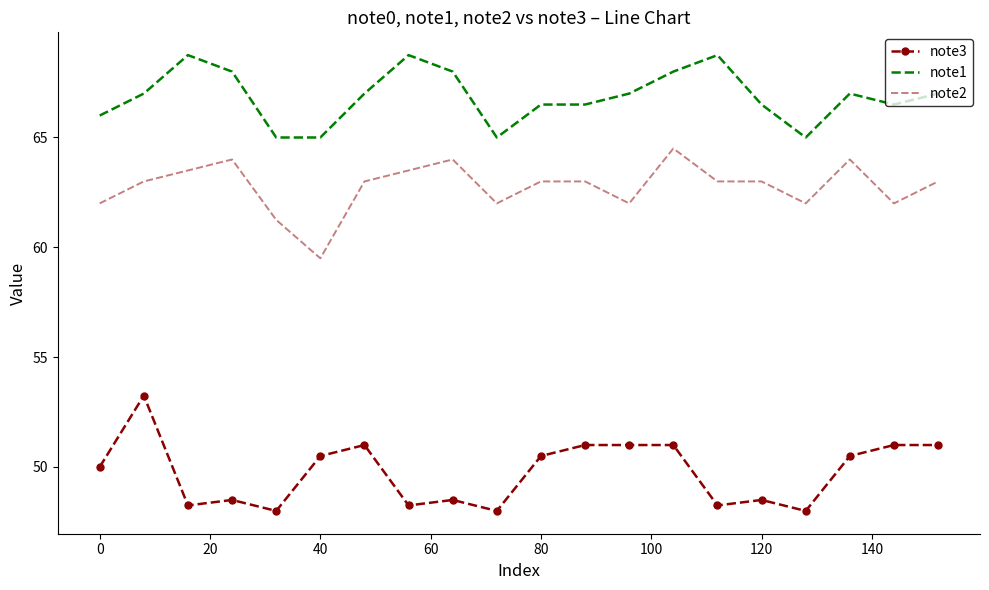

What is the lowest value of the note3 series?

48.0